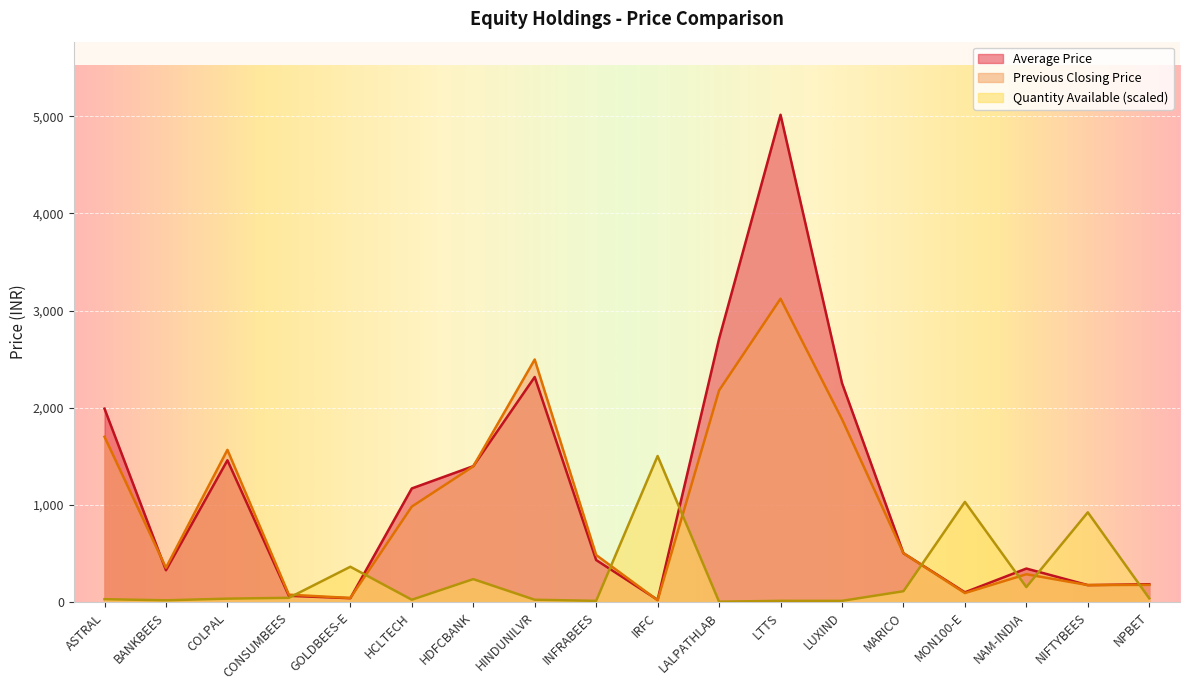

Which series has the widest spread of values?

Average Price